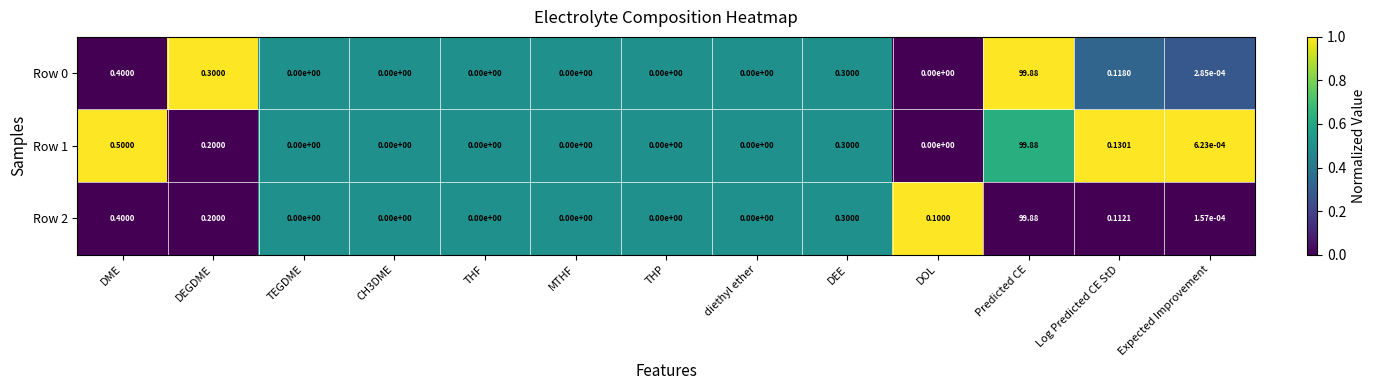

Which label corresponds to the largest value in the chart?

Predicted CE